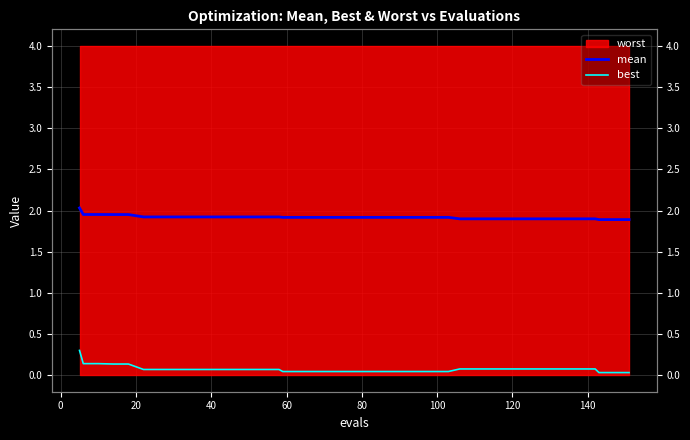

Does the chart have visible grid lines?

Yes